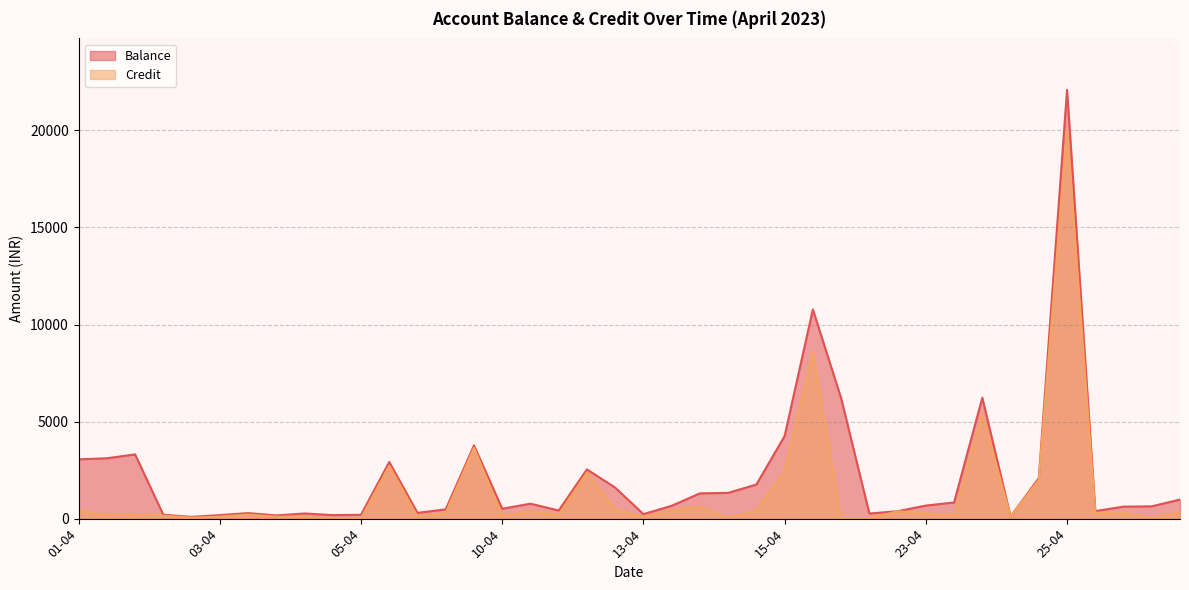

List the series in order of their overall mean, highest first.

Balance, Credit